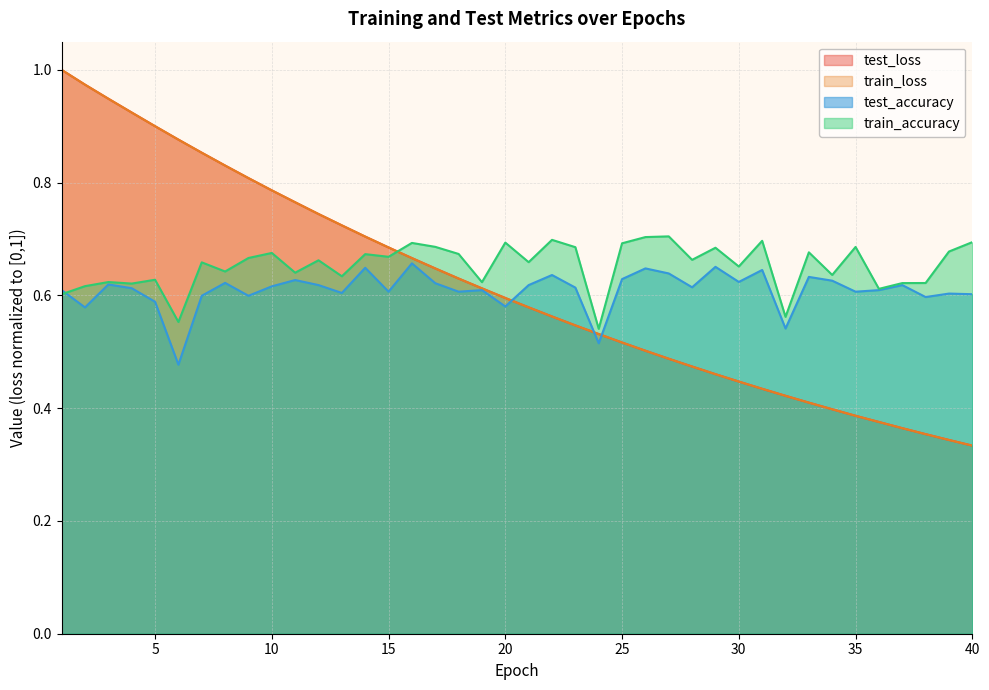

Which series has the largest range (max minus min)?

train_loss